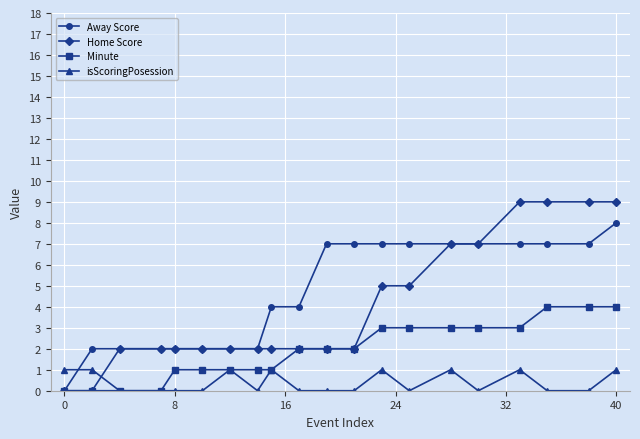

What is the maximum value shown in the chart?

9